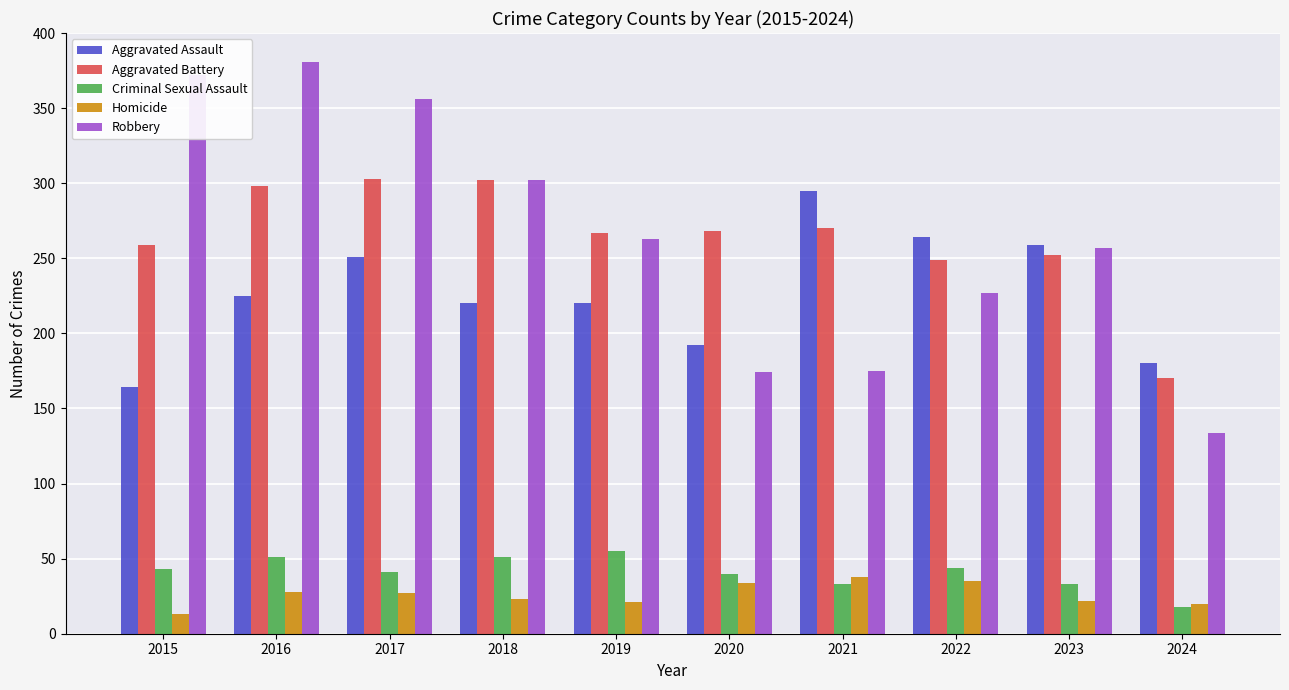

Between 2019 and 2021, which series saw the biggest shift?

Robbery